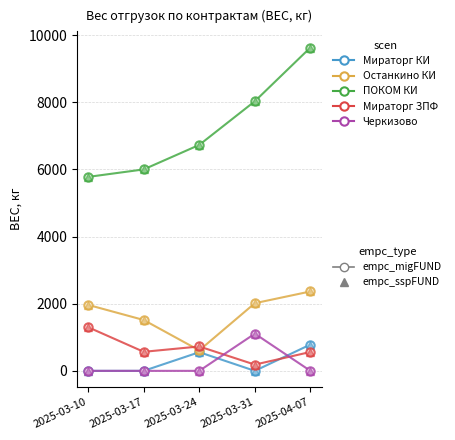

What is the label of the 5th point from the left?

2025-04-07